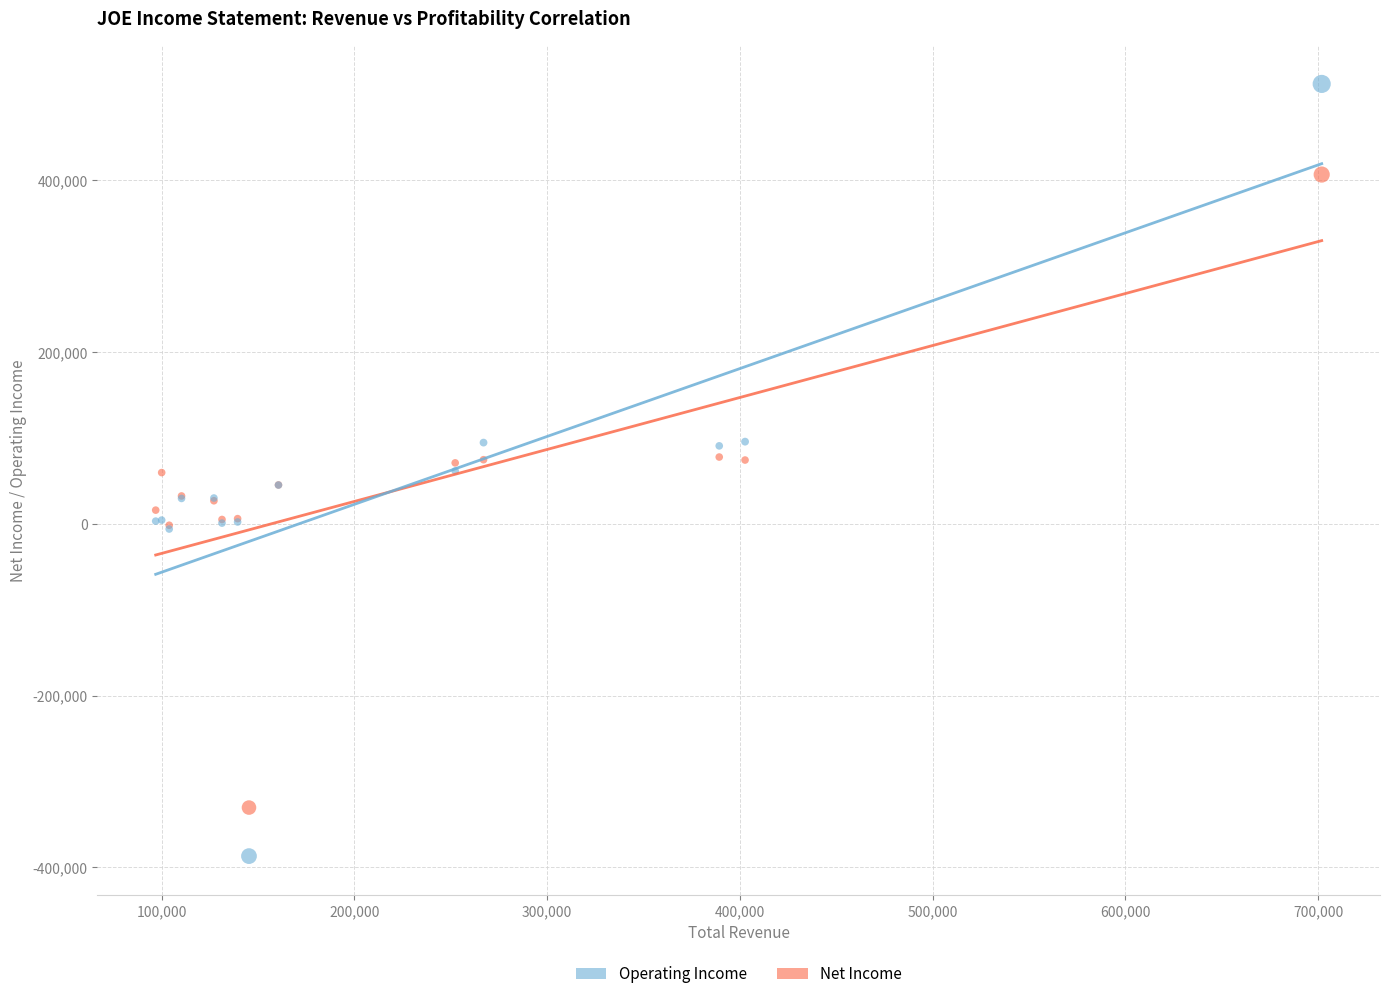

Which series reaches the maximum Y coordinate?

Operating Income